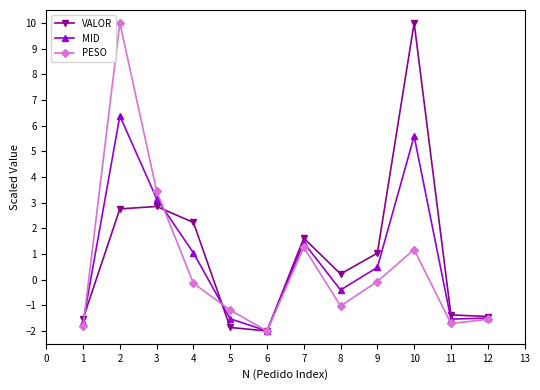

How many values in the VALOR series exceed 1?

6